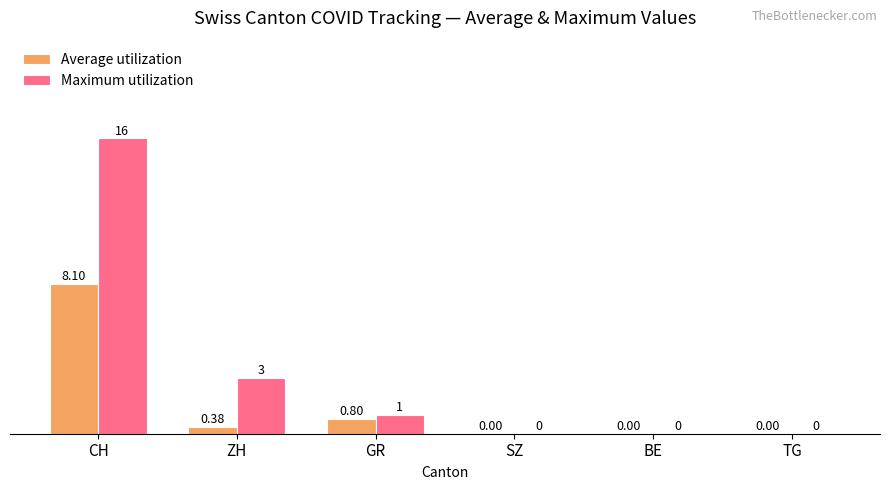

How many groups of bars are there?

6